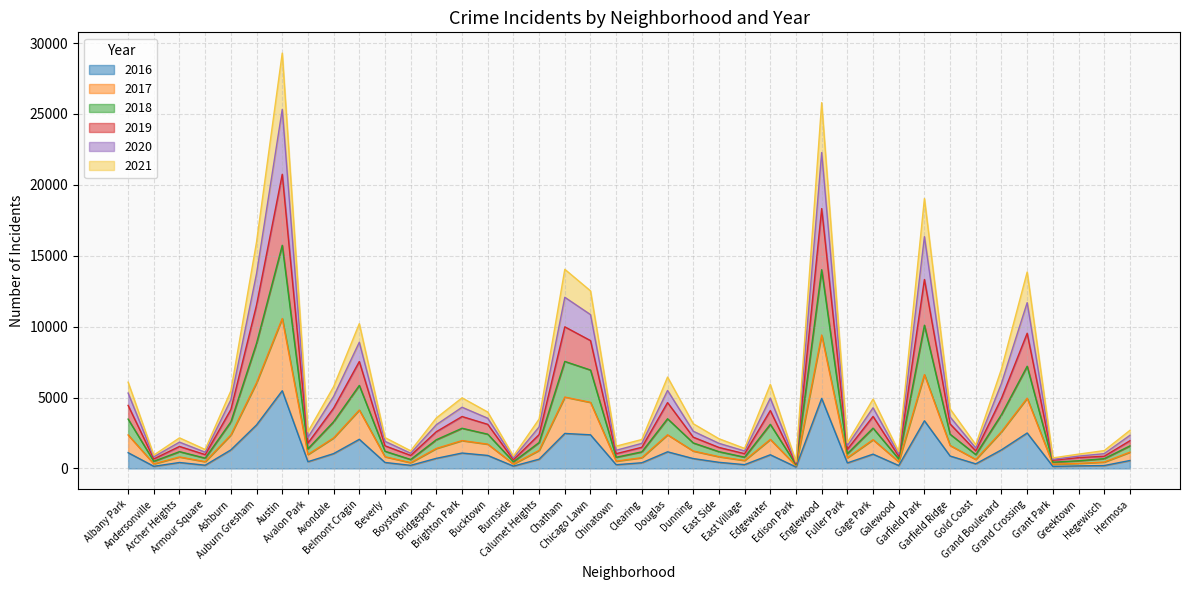

True or false: 2016 has more than 1 points higher than both neighbors.

True